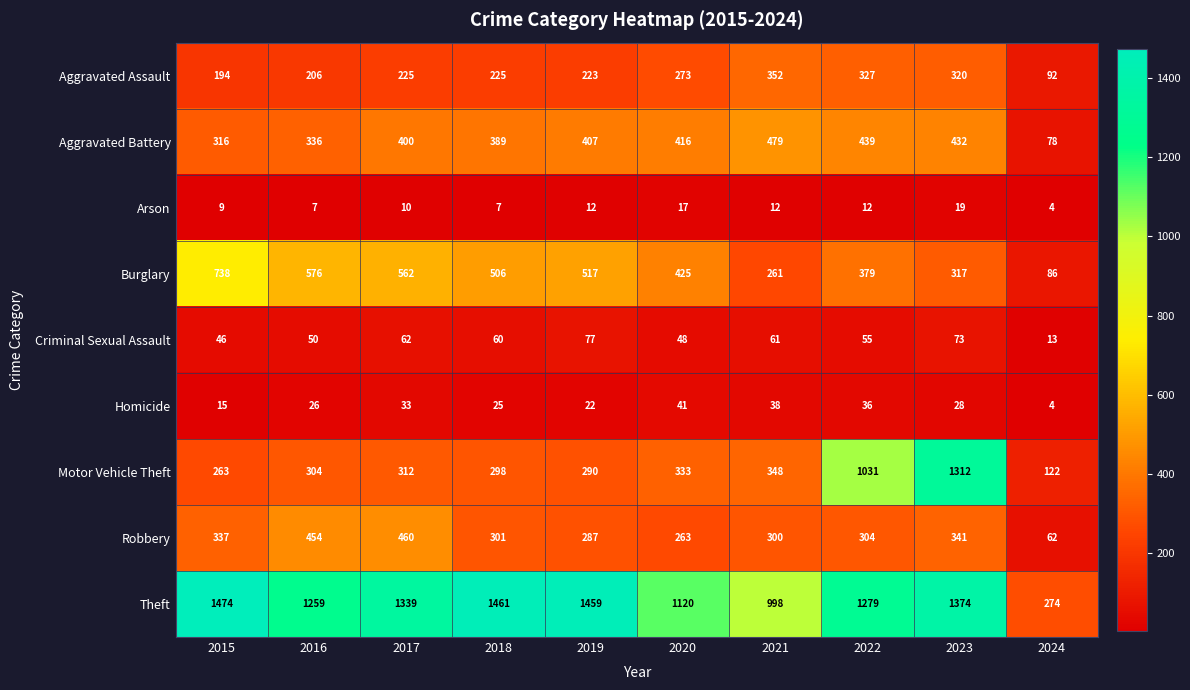

Which series has the widest spread of values?

Theft